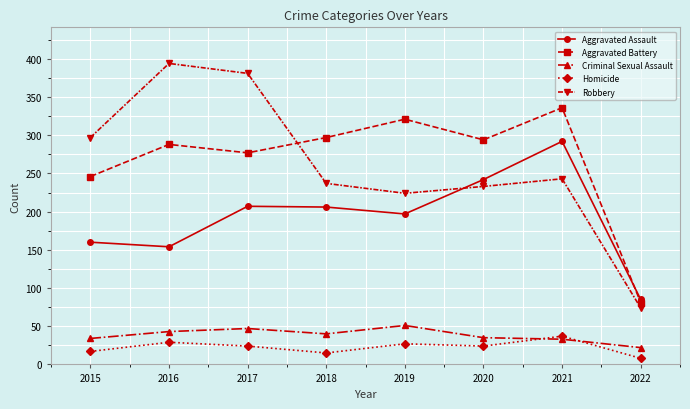

Where is the first local maximum for Aggravated Battery?

2016